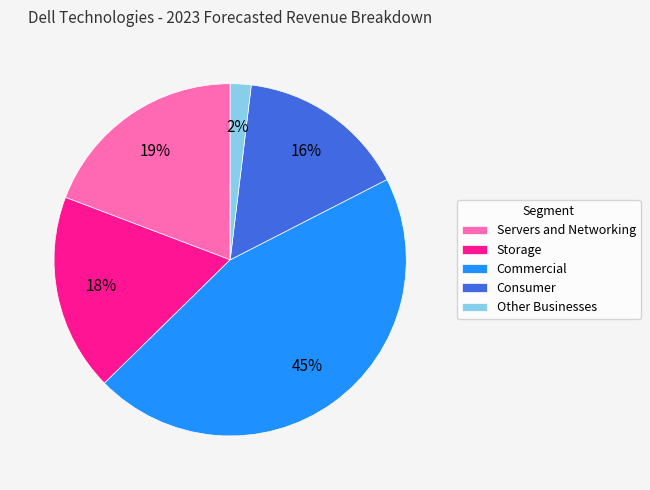

Combined, do Commercial and Consumer account for over 50%?

Yes